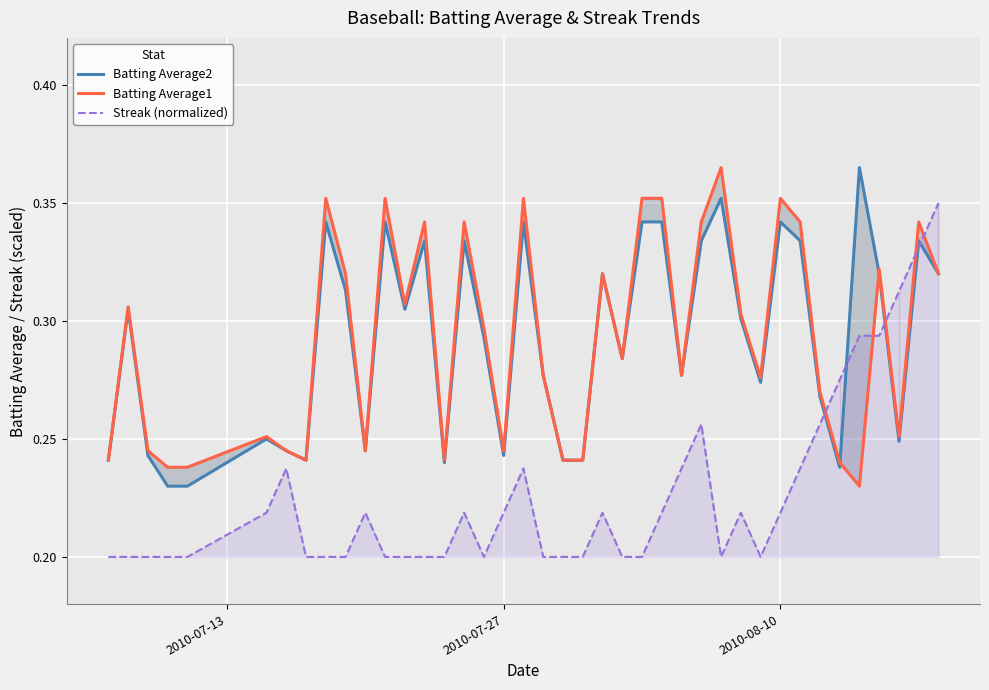

What is the difference between the second highest and second lowest values in the Streak (normalized) series?

0.1